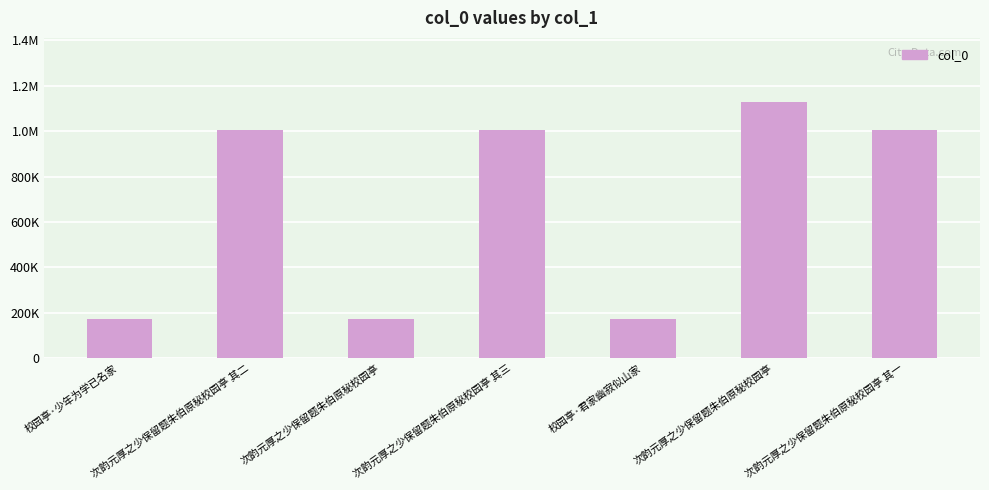

What is the label of the 1st bar from the right?

次韵元厚之少保留题朱伯原秘校园亭 其一